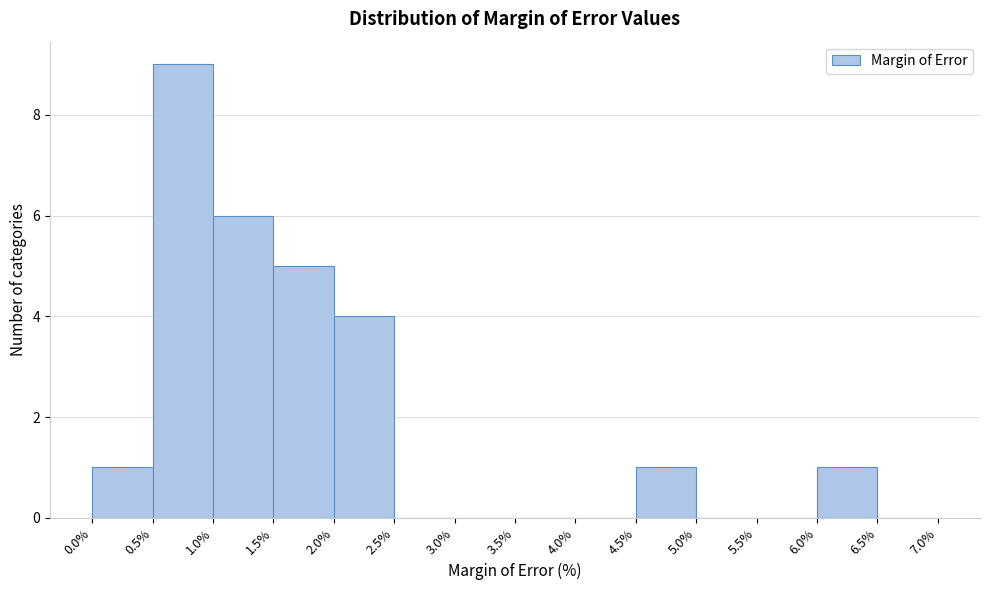

Which range on the x-axis has the tallest bar?

0.5% to 1.0%